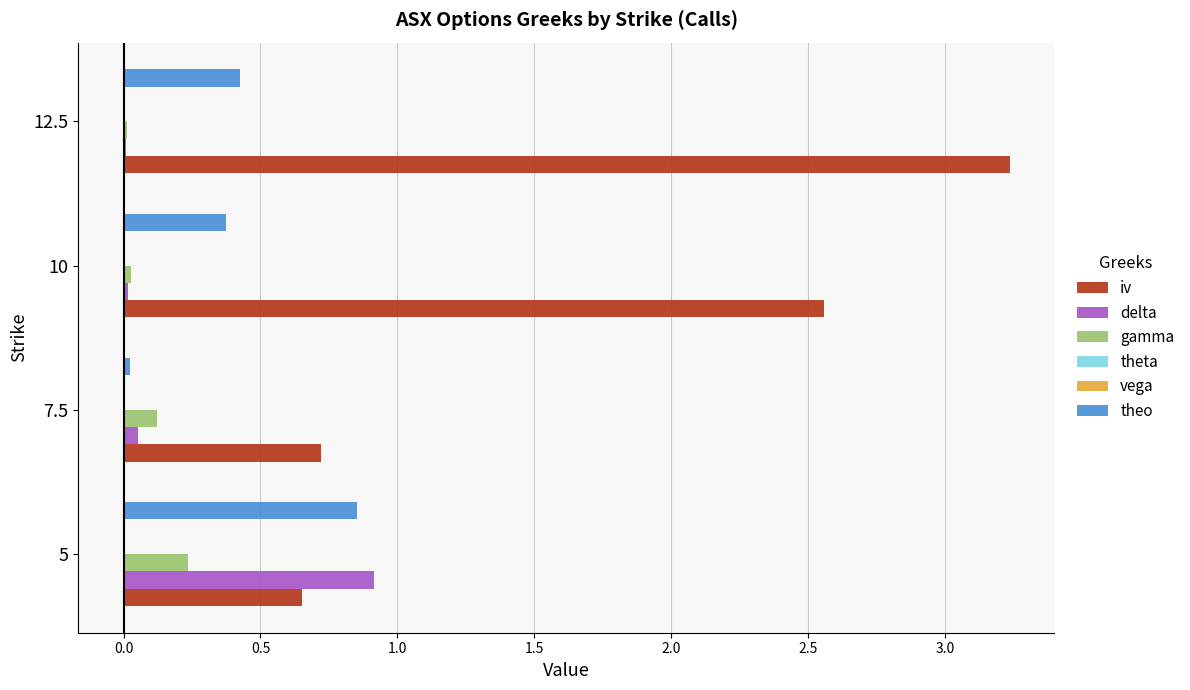

Is it true that theo equals 0.4 at 10?

True